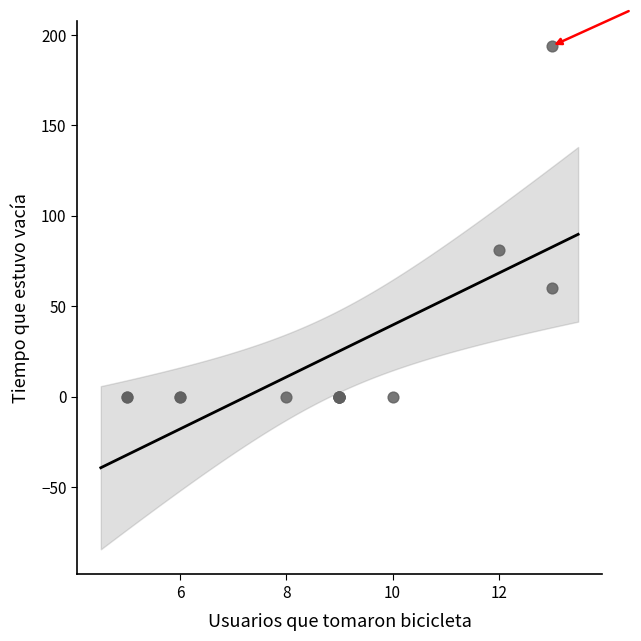

What Y value in the scatter plot is closest to 96?

81.1